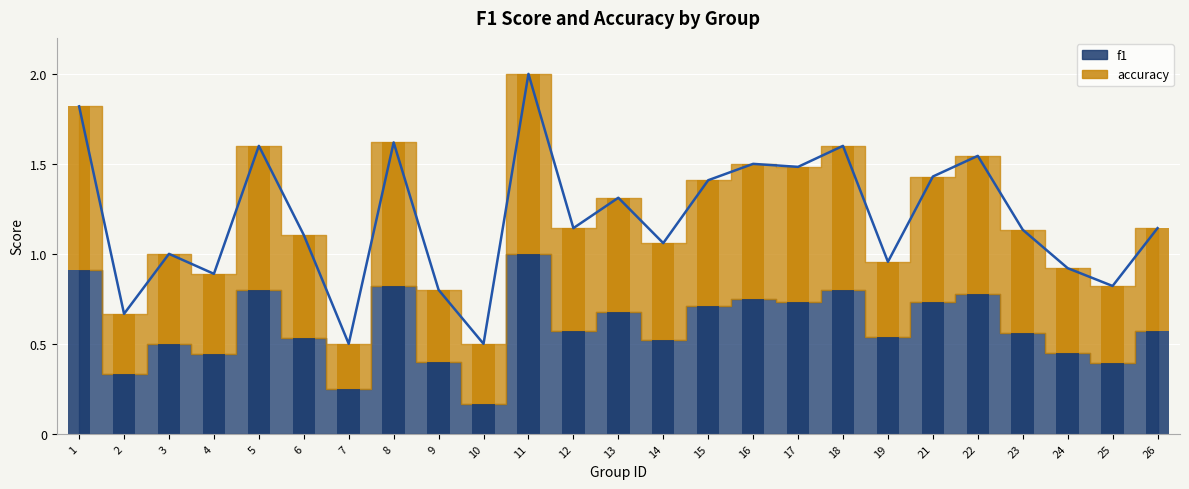

What is the sum of the accuracy values at 17 and 18?

1.6